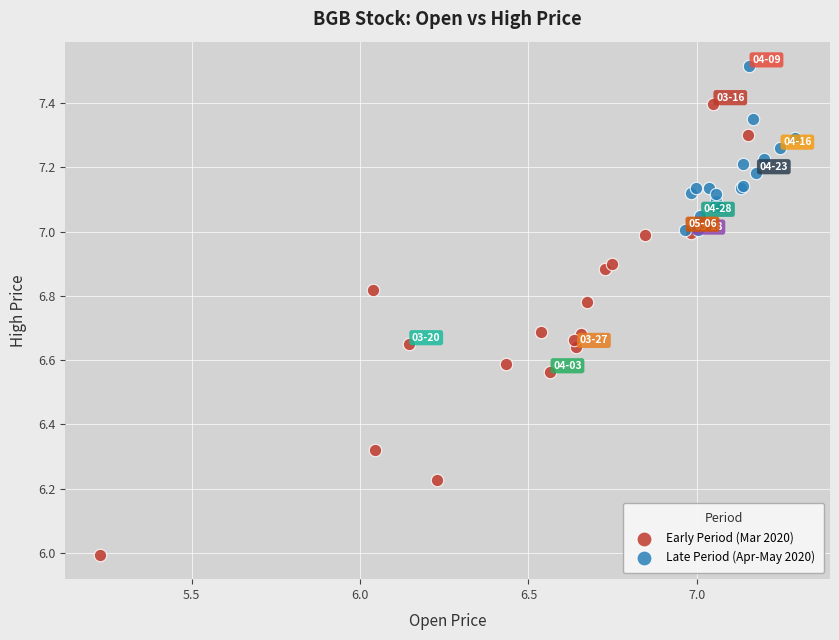

Which series reaches the maximum Y coordinate?

Late Period (Apr-May 2020)